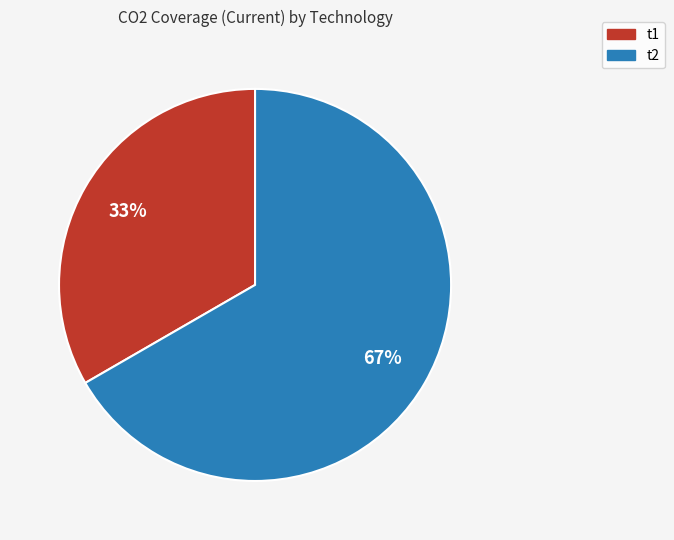

The t1 slice represents 24% of the pie. True or false?

False